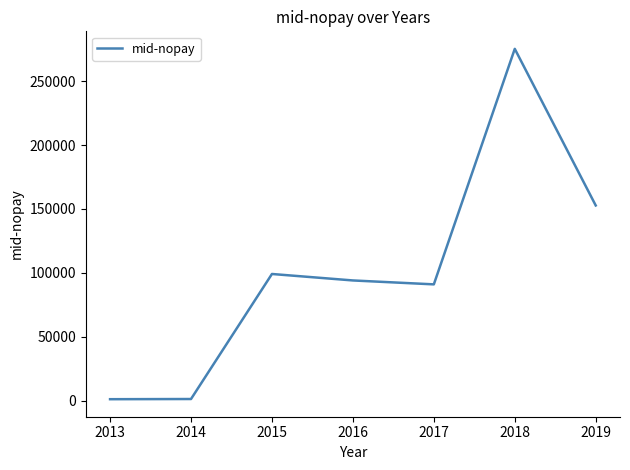

What is the greatest value displayed?

275270